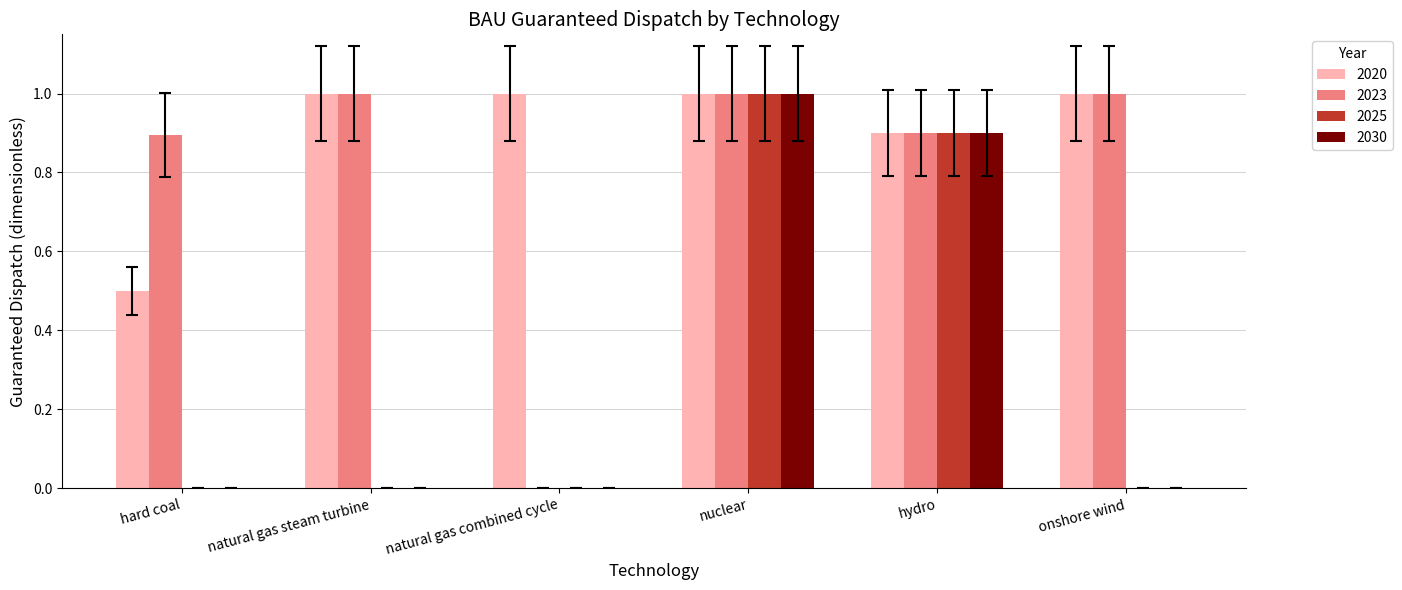

What is the sum of the 2025 values at natural gas combined cycle and nuclear?

1.0